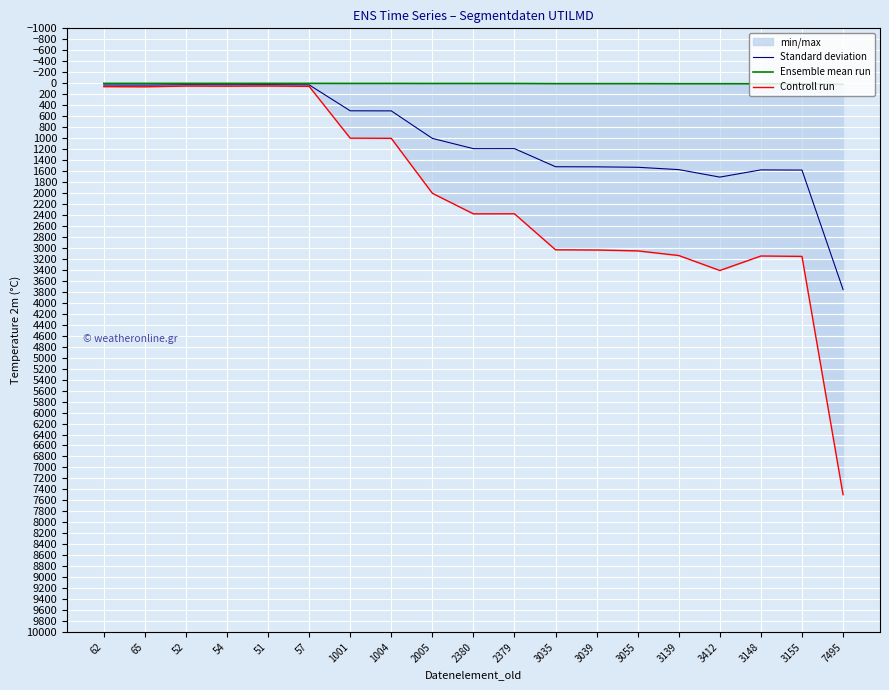

Reading right to left, list all the values displayed in this chart.

Standard deviation: 7495=3757.5	3155=1582.5	3148=1579.0	3412=1710.5	3139=1574.0	3055=1531.5	3039=1523.5	3035=1521.5	2379=1192.0	2380=1192.5	2005=1005.0	1004=504.0	1001=502.5	57=30.0	51=27.0	54=28.5	52=27.5	65=34.0	62=32.5
Ensemble mean run: 7495=20.0	3155=10.0	3148=10.0	3412=9.0	3139=9.0	3055=8.0	3039=8.0	3035=8.0	2379=5.0	2380=5.0	2005=5.0	1004=4.0	1001=4.0	57=3.0	51=3.0	54=3.0	52=3.0	65=3.0	62=3.0
Controll run: 7495=7495.0	3155=3155.0	3148=3148.0	3412=3412.0	3139=3139.0	3055=3055.0	3039=3039.0	3035=3035.0	2379=2379.0	2380=2380.0	2005=2005.0	1004=1004.0	1001=1001.0	57=57.0	51=51.0	54=54.0	52=52.0	65=65.0	62=62.0